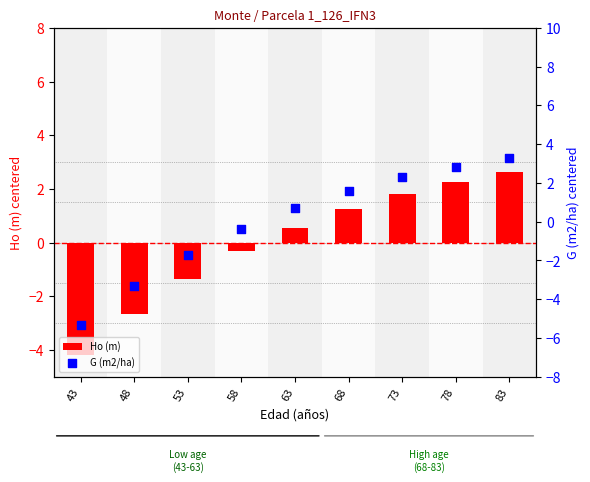

At how many categories does at least one series exceed 0?

5